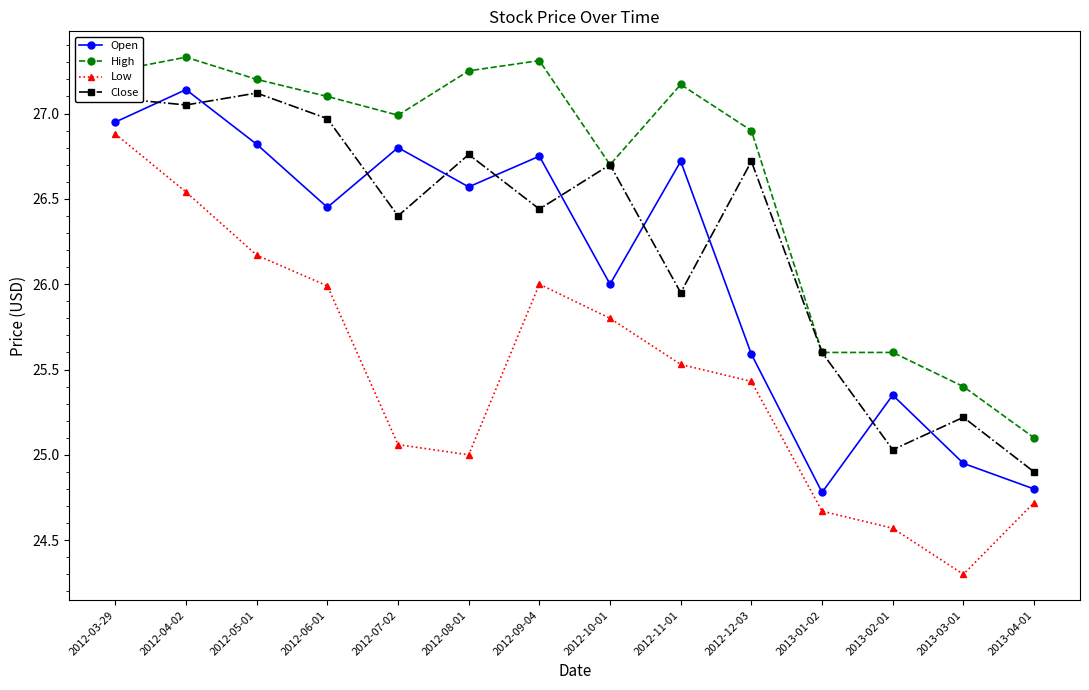

The value of Low at 2013-02-01 is 32.8. True or false?

False